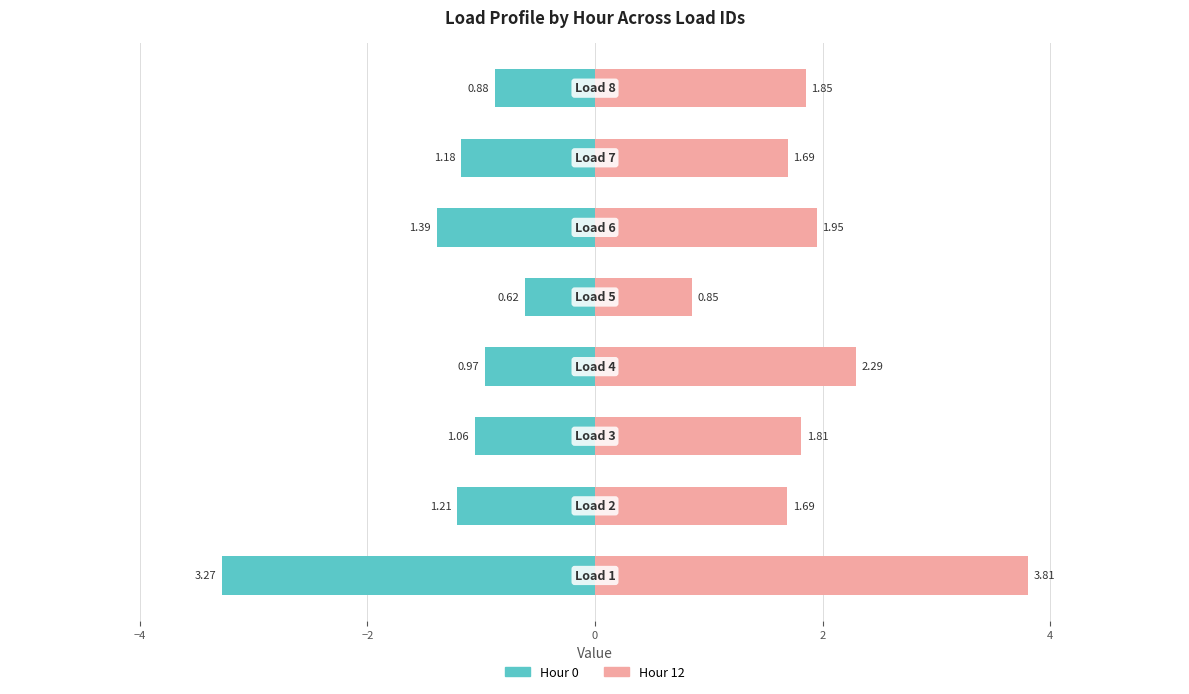

What is the minimum value shown in the chart?

-3.3